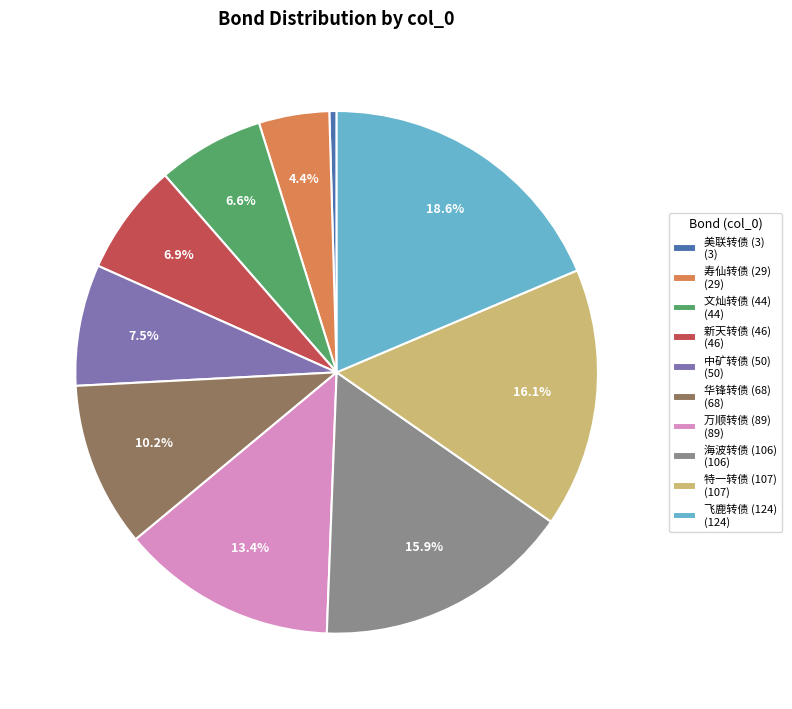

Does 美联转债 (3) represent more than half of the total?

No